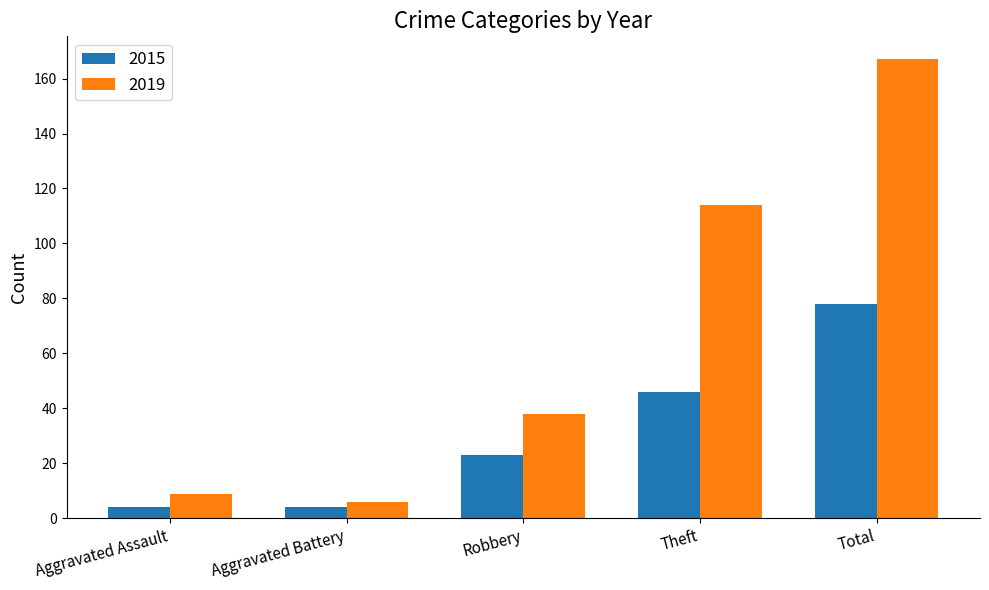

Between Aggravated Battery and Robbery, which series saw the biggest shift?

2019